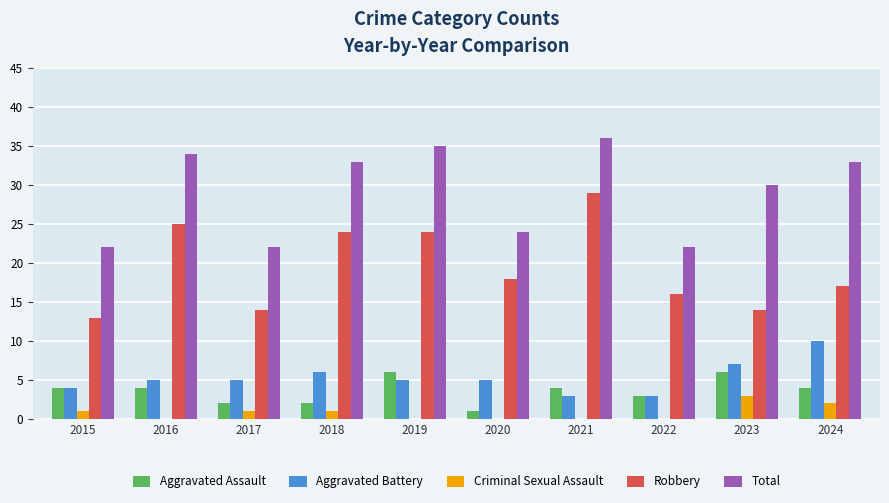

Which series has the widest spread of values?

Robbery